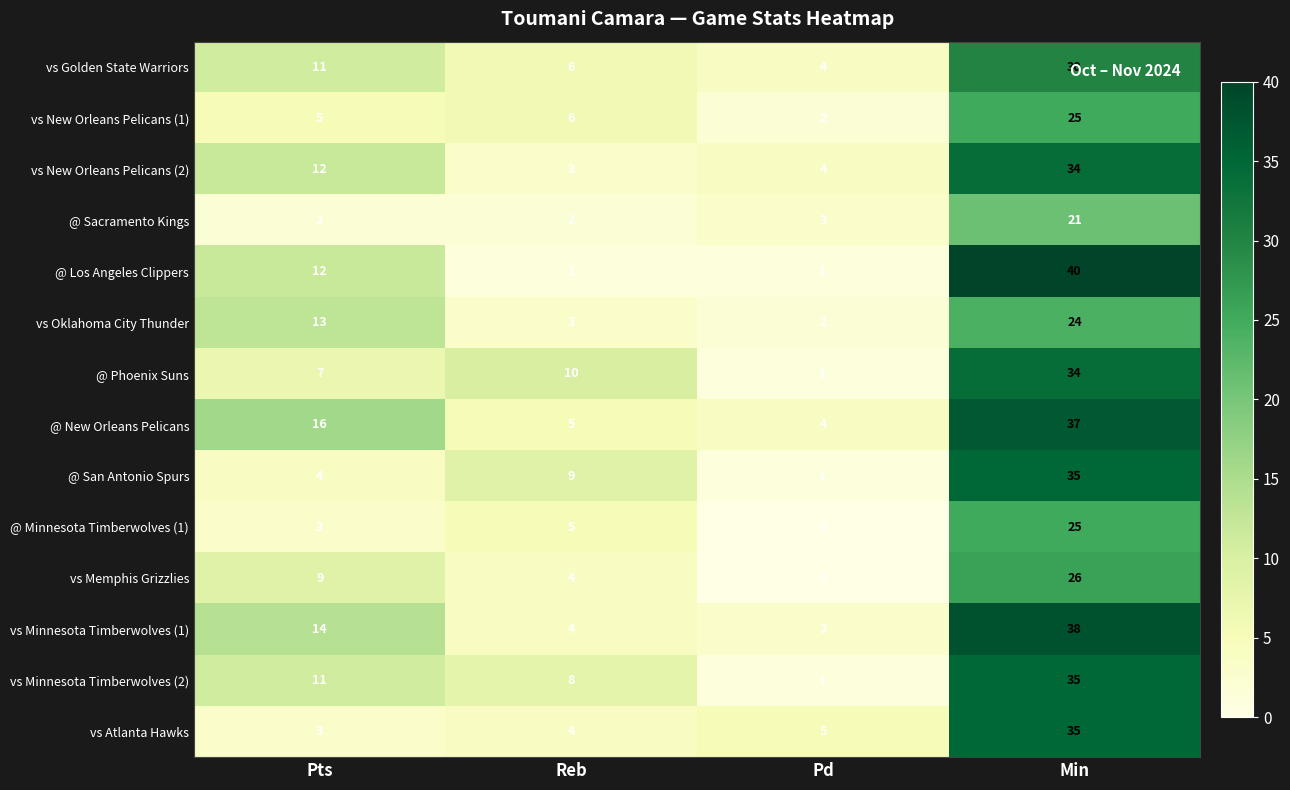

What is the total value across all series at Pts?

122